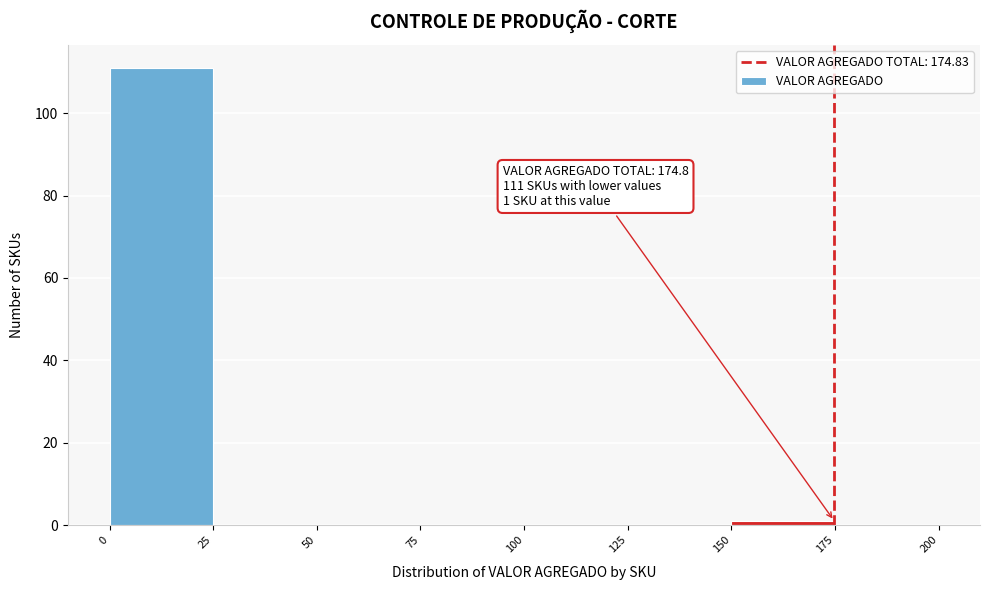

Over which range of the x-axis is the bar tallest?

0 to 25